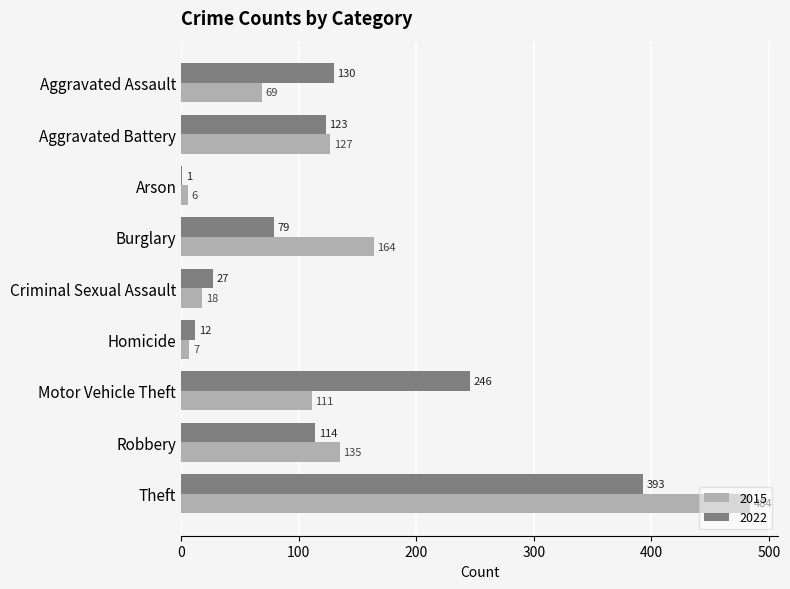

How many series are shown in this chart?

2